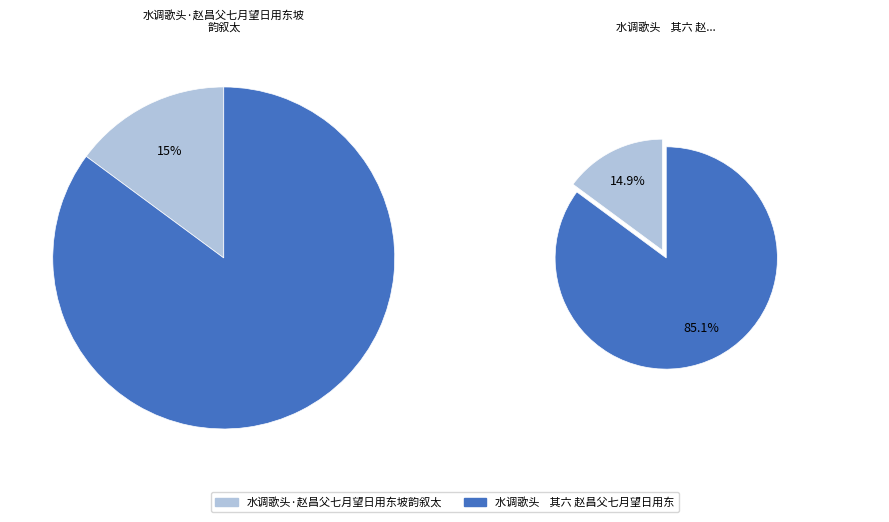

To the nearest percent, what is the difference between the 水调歌头·赵昌父七月望日用东坡韵叙太 and 水调歌头    其六 赵昌父七月望日用东坡韵，叙太 slice percentages?

70%